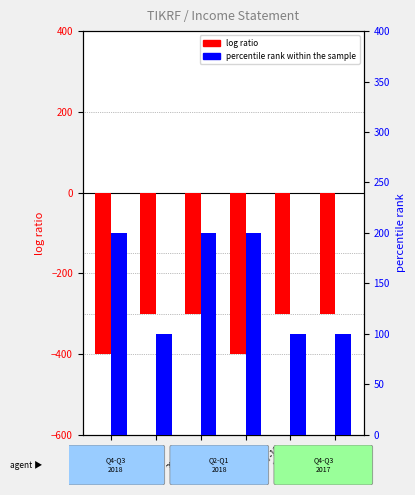

What is the total value across all series at 2017-09
(Q3)?

-200